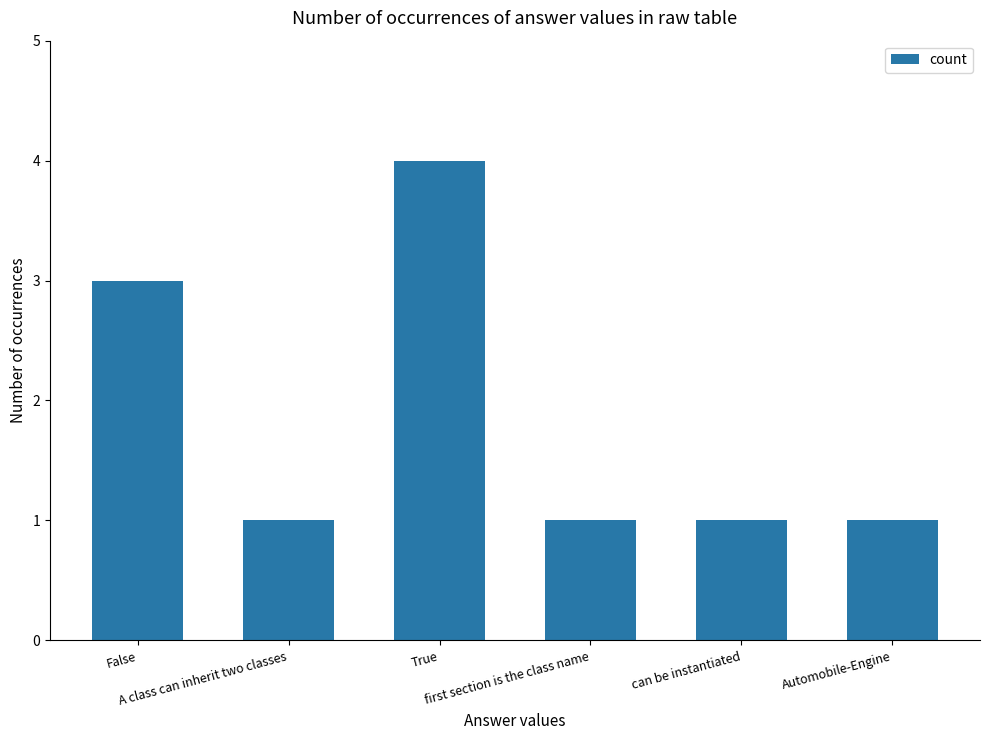

True or false: the data shows 1 at can be instantiated.

True